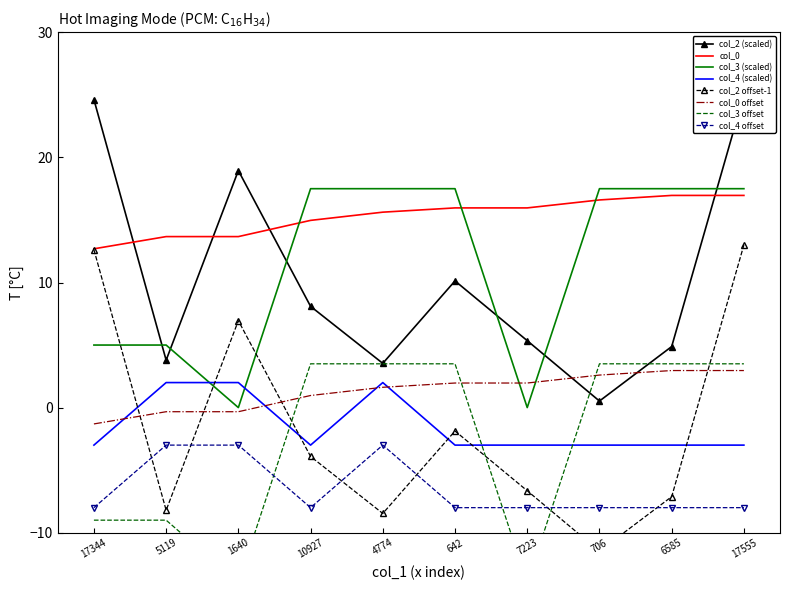

Count the number of categories in the chart.

10